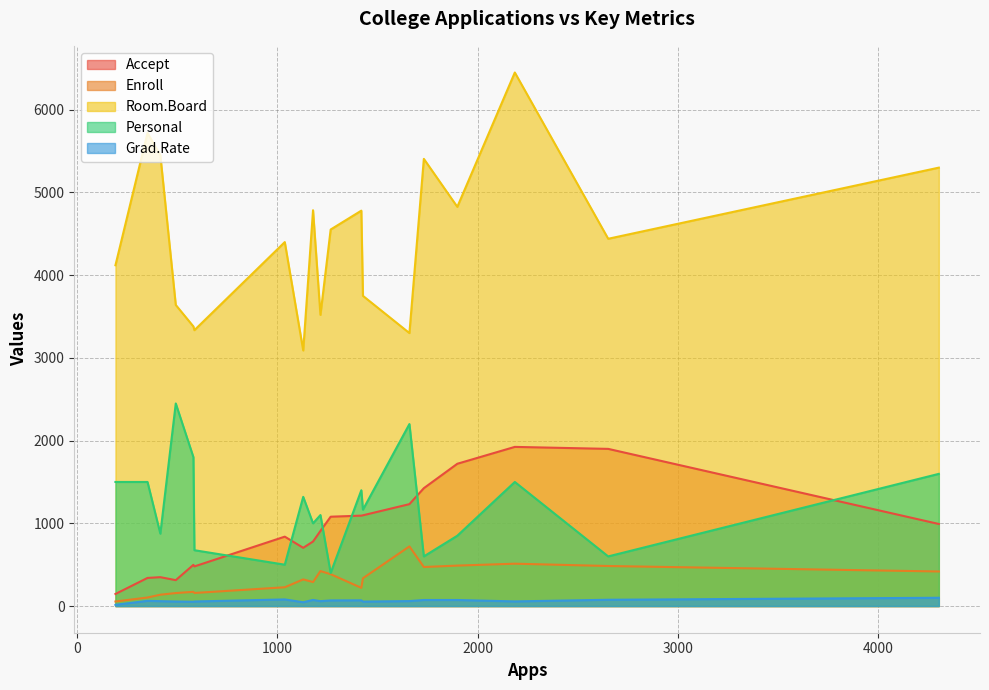

Reading left to right, transcribe all the data shown in this chart.

Accept: 1660=1232	2186=1924	1428=1097	417=349	193=146	587=479	353=340	1899=1720	1038=839	582=498	1732=1425	2652=1900	1179=780	1267=1080	494=313	1420=1093	4302=992	1216=908	1130=704
Enroll: 1660=721	2186=512	1428=336	417=137	193=55	587=158	353=103	1899=489	1038=227	582=172	1732=472	2652=484	1179=290	1267=385	494=157	1420=220	4302=418	1216=423	1130=322
Room.Board: 1660=3300	2186=6450	1428=3750	417=5450	193=4120	587=3335	353=5720	1899=4826	1038=4400	582=3380	1732=5406	2652=4440	1179=4785	1267=4552	494=3640	1420=4780	4302=5300	1216=3520	1130=3090
Personal: 1660=2200	2186=1500	1428=1165	417=875	193=1500	587=675	353=1500	1899=850	1038=500	582=1800	1732=600	2652=600	1179=1000	1267=400	494=2449	1420=1400	4302=1598	1216=1100	1130=1320
Grad.Rate: 1660=60	2186=56	1428=54	417=59	193=15	587=55	353=63	1899=73	1038=80	582=52	1732=73	2652=76	1179=74	1267=68	494=55	1420=69	4302=100	1216=59	1130=46